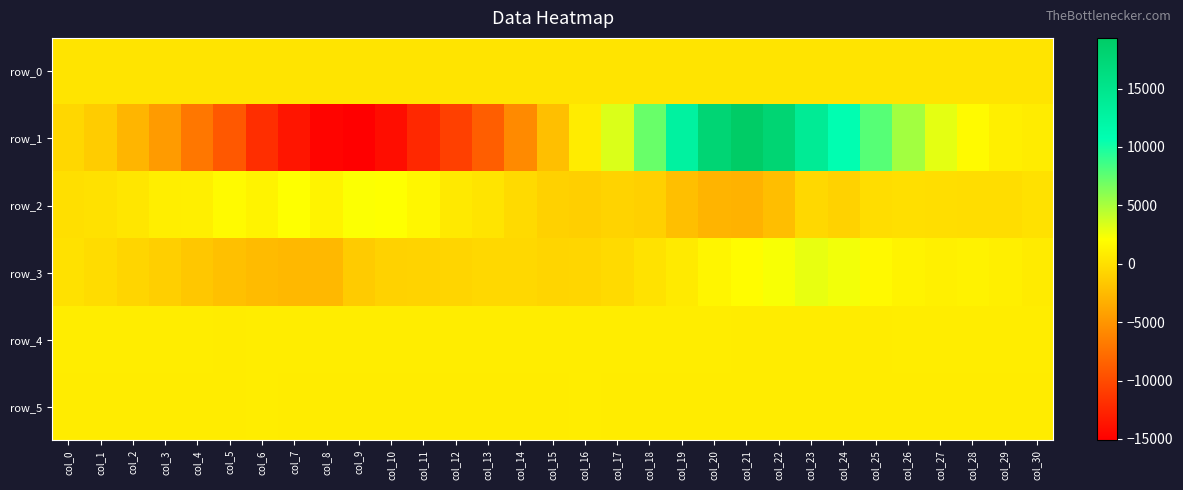

What is the maximum value shown in the chart?

19341.0